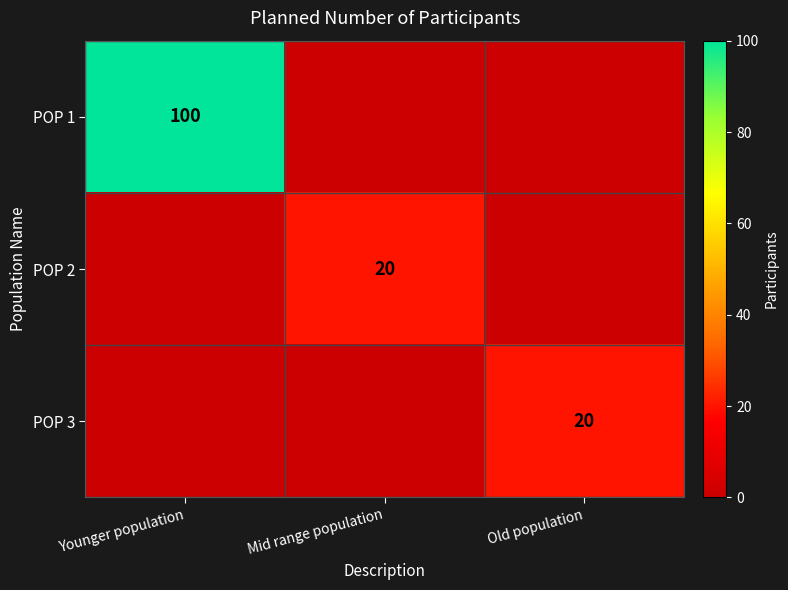

The POP 2 series shows 20 at Mid range population. True or false?

True